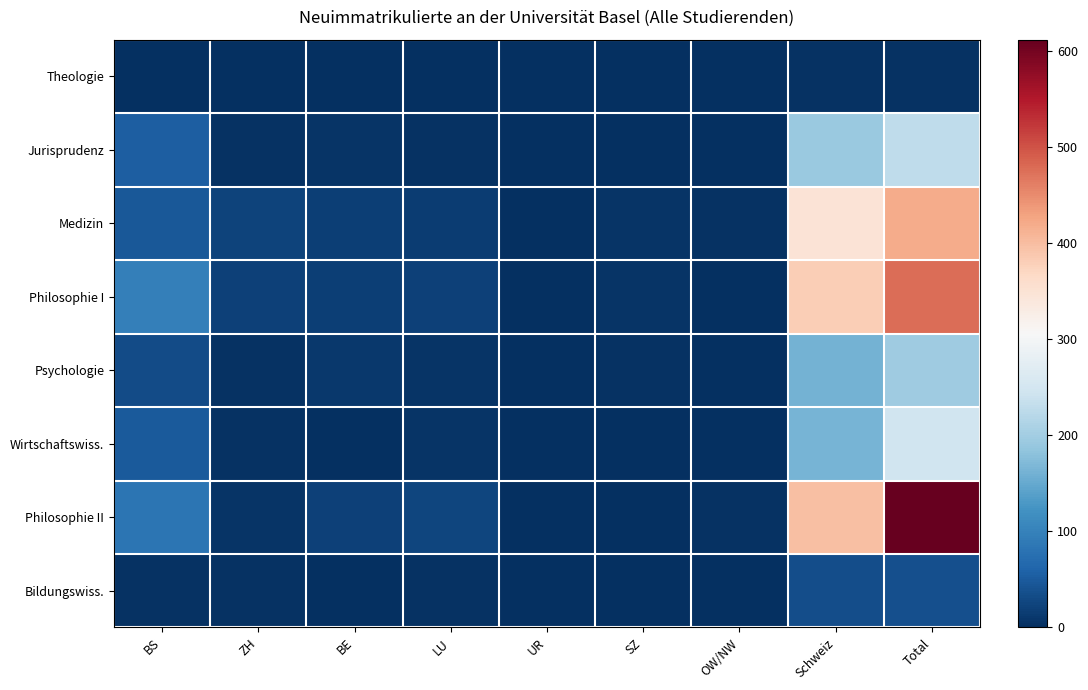

At ZH, list the series in order from smallest to largest.

Theologie, Jurisprudenz, Psychologie, Wirtschaftswiss., Bildungswiss., Philosophie II, Philosophie I, Medizin